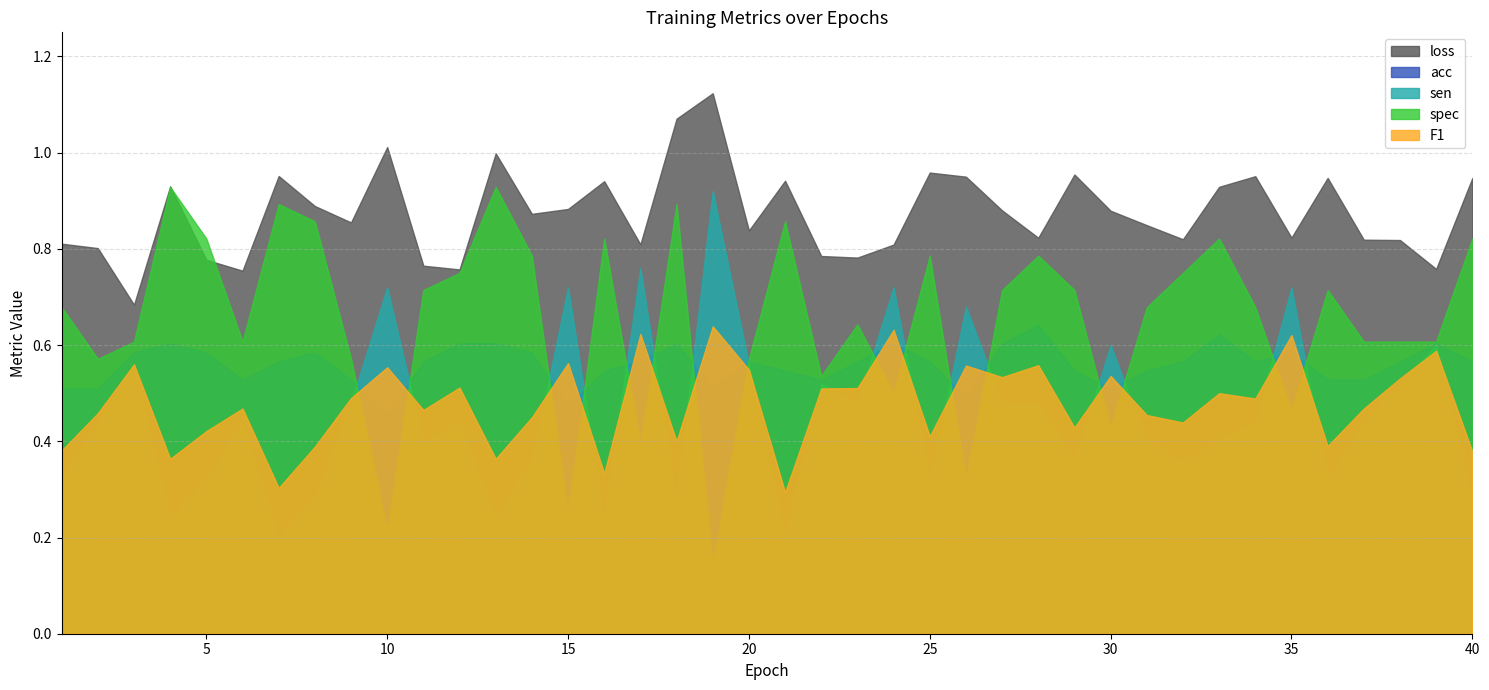

The loss series shows 0.8 at 37. True or false?

True